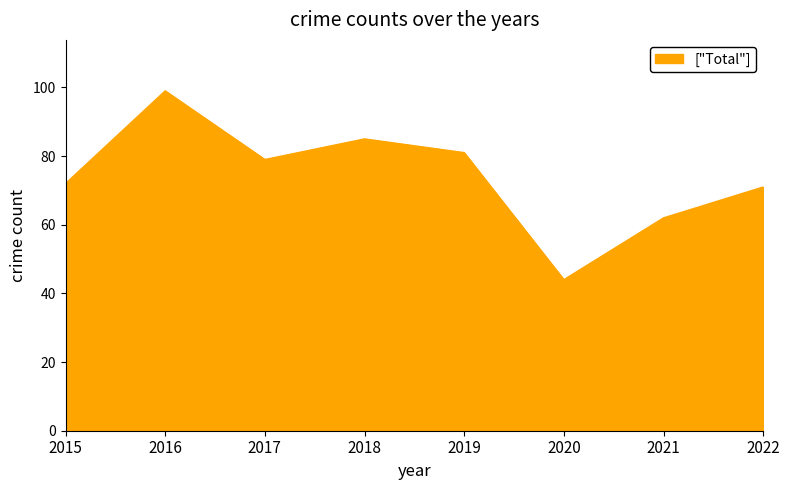

How many lines are shown in the chart?

1